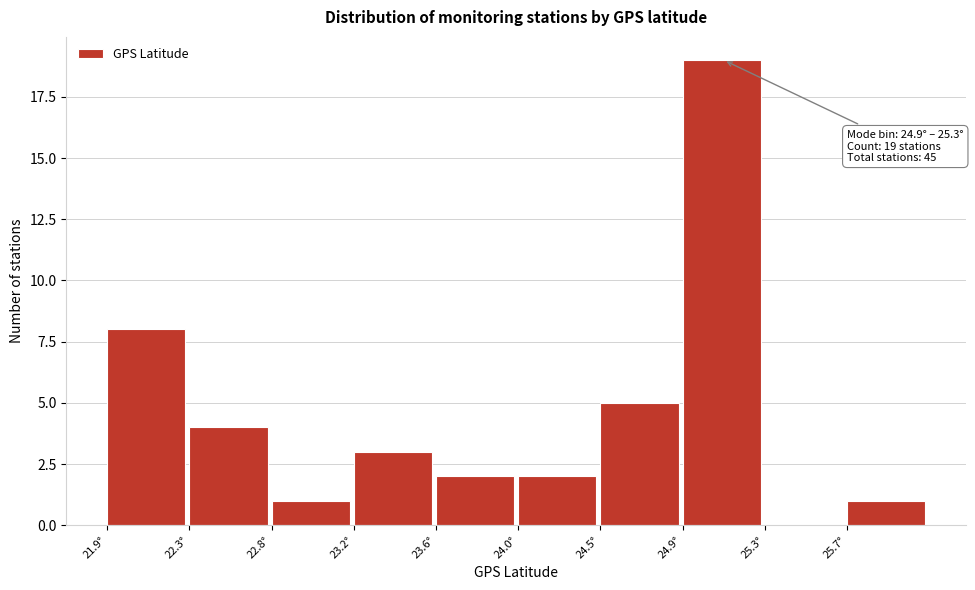

Over which range of the x-axis is the bar tallest?

24.90 to 25.30